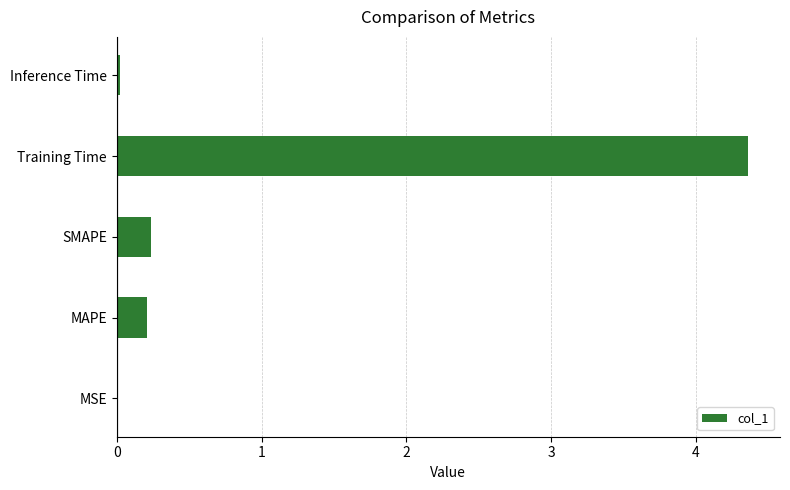

The value at MAPE is 0.2. True or false?

True